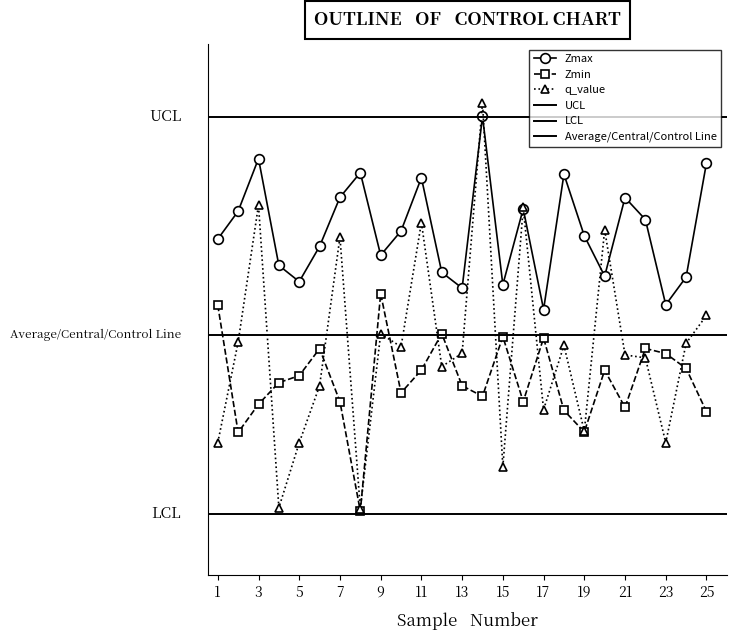

Which series has the largest total across all categories?

Zmax